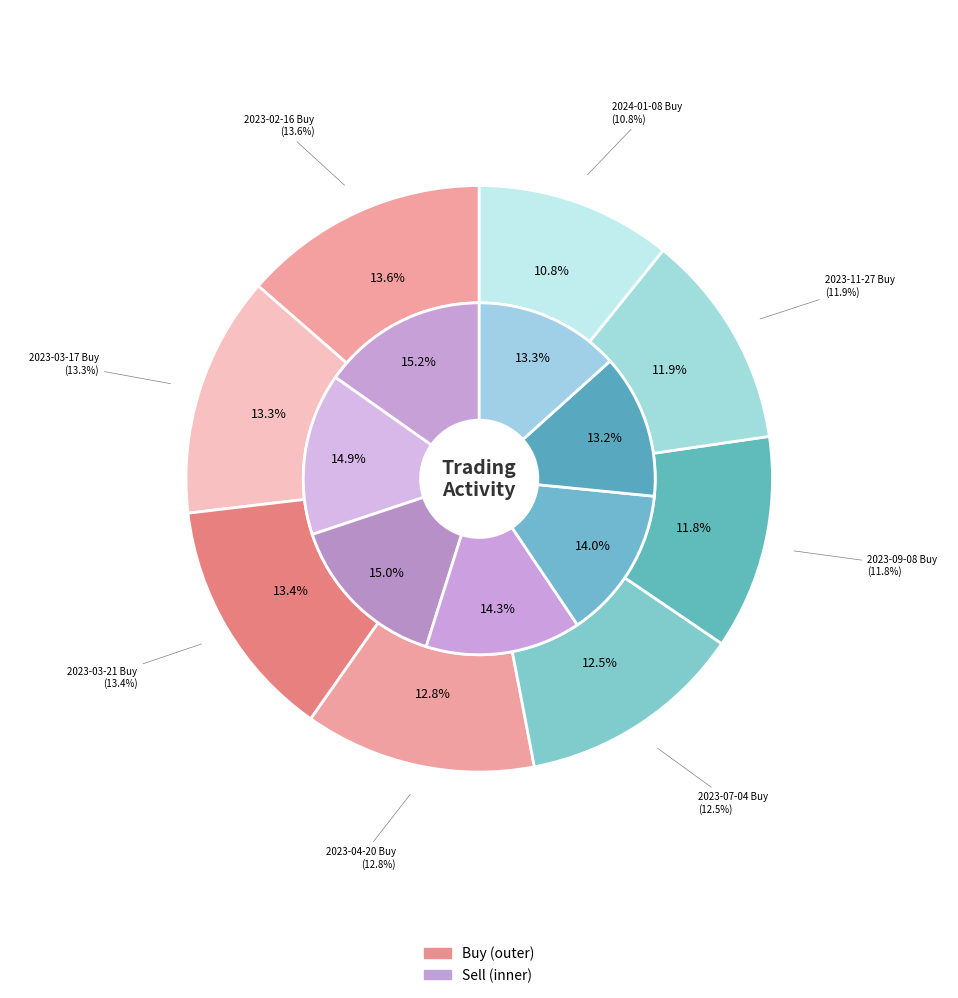

Which slice is the smallest?

2024-01-08 Buy